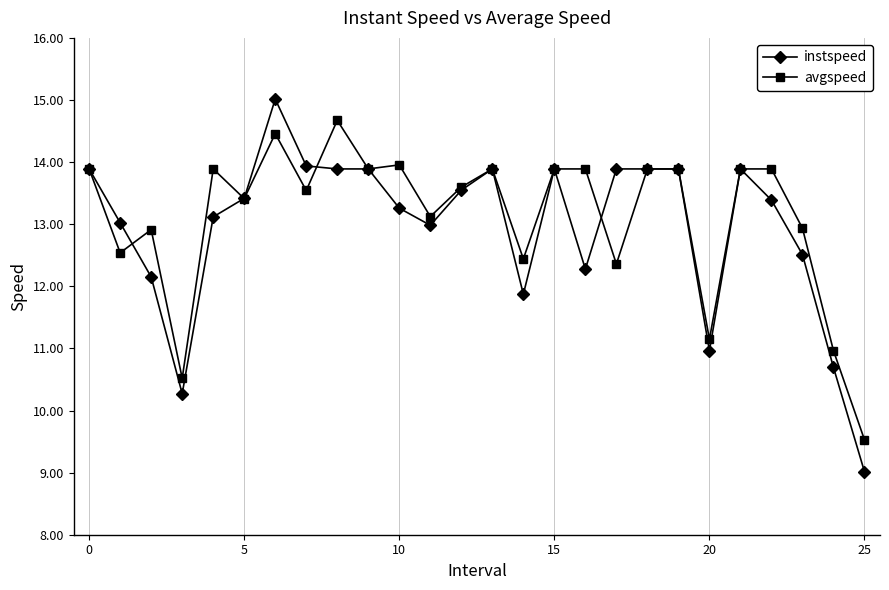

What is the value of the instspeed point at the 5th from the left?

13.1